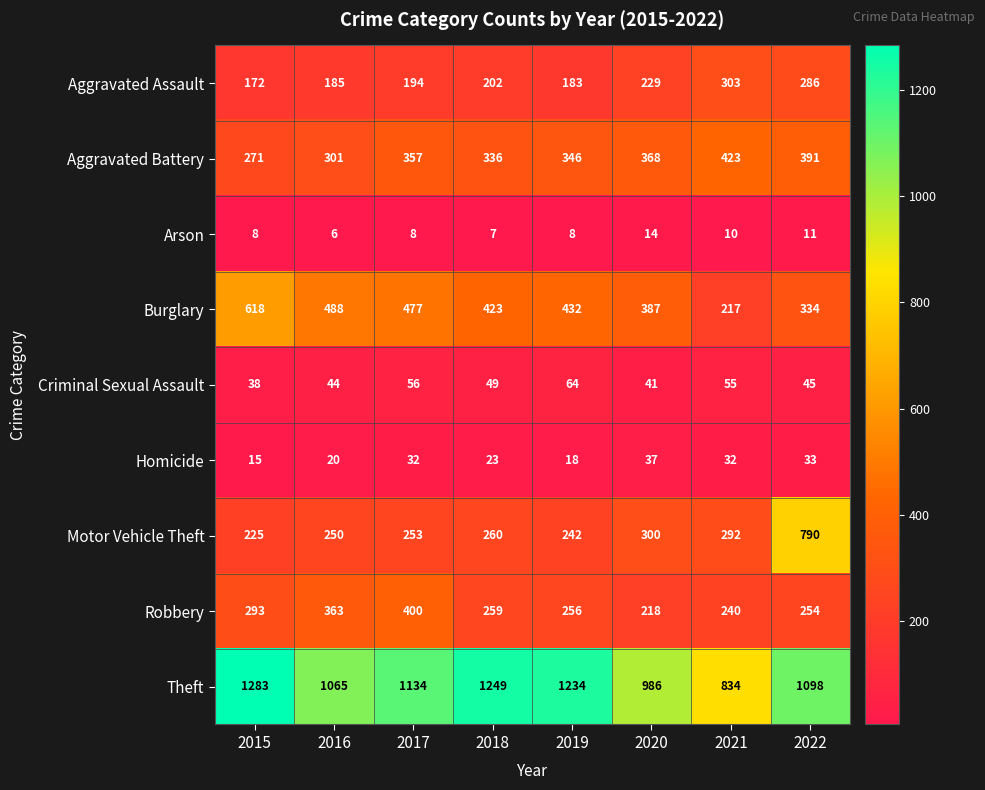

What is the average value of the Arson series?

9